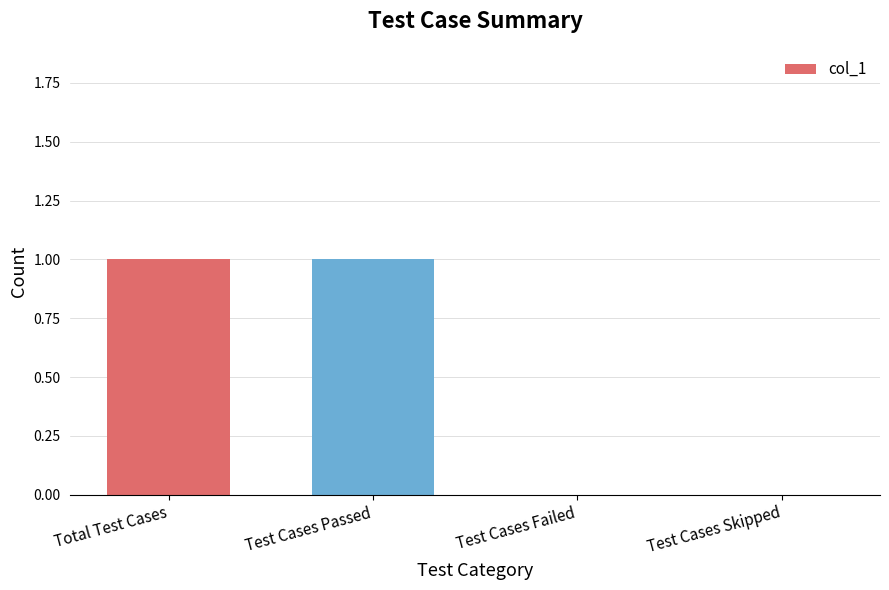

Between Test Cases Failed and Total Test Cases, which is larger?

Total Test Cases